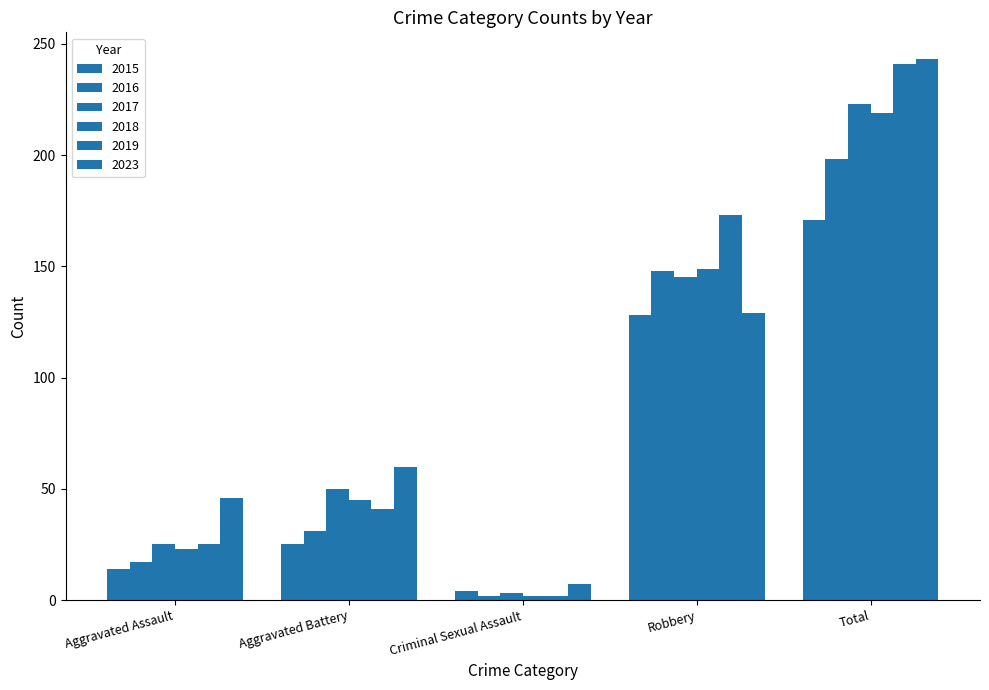

How many values in the 2016 series are below 31?

2